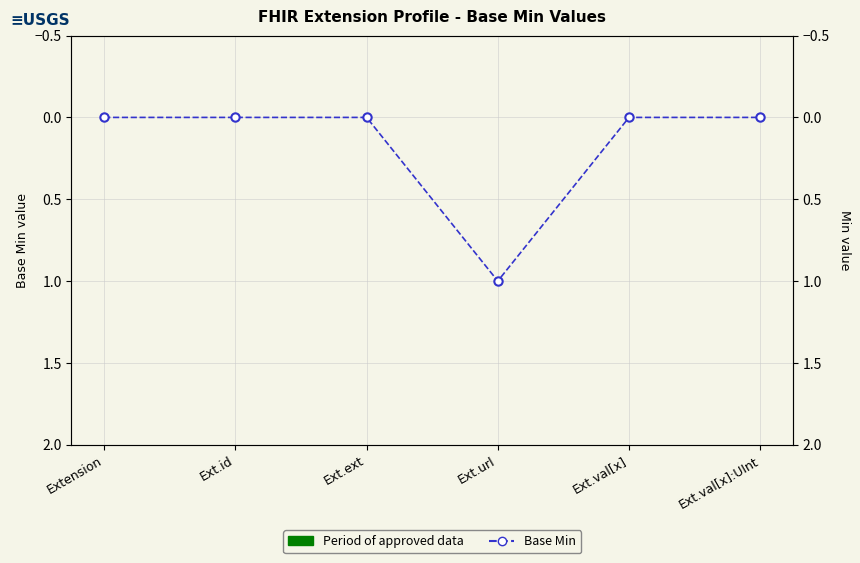

How many data points are above 0?

1